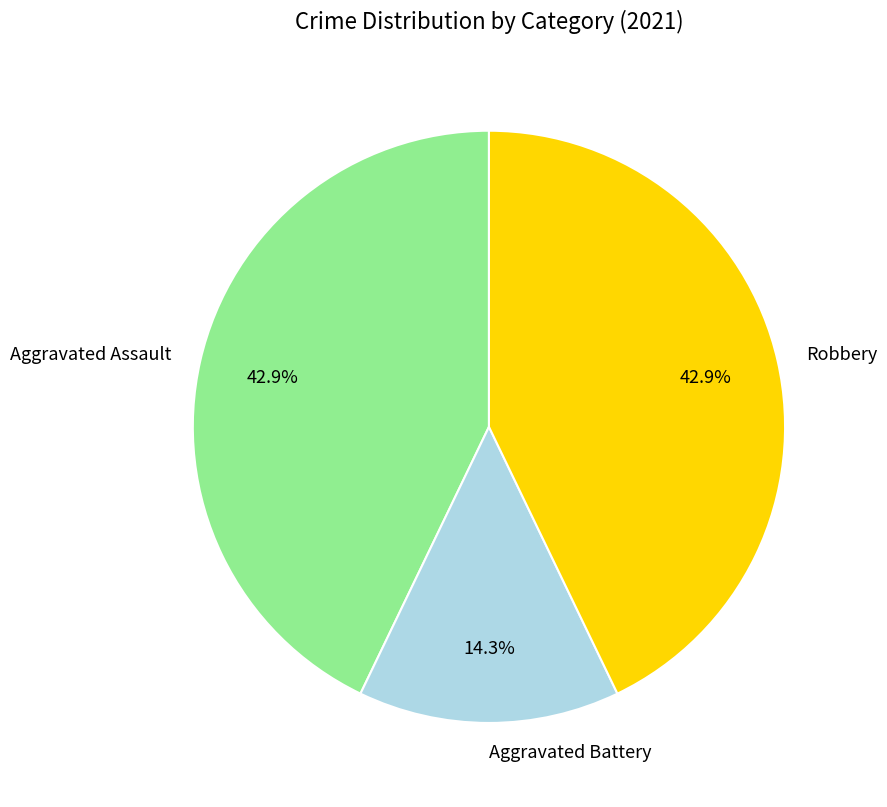

How many segments does this pie chart have?

3